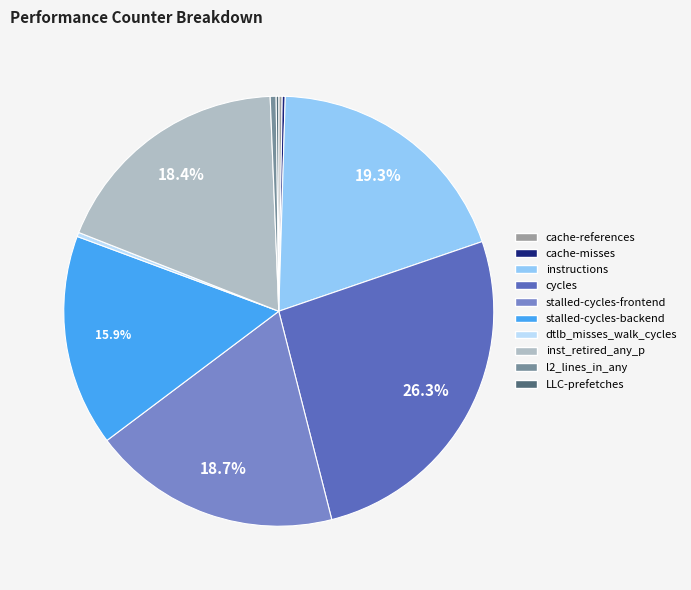

What is the largest slice in the pie chart?

cycles